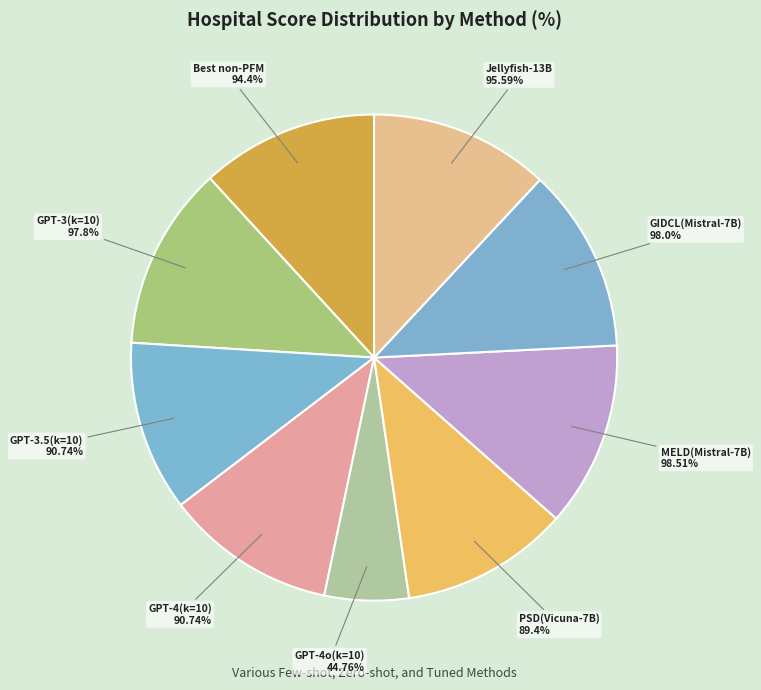

What is the smallest slice in the pie chart?

GPT-4o(k=10)